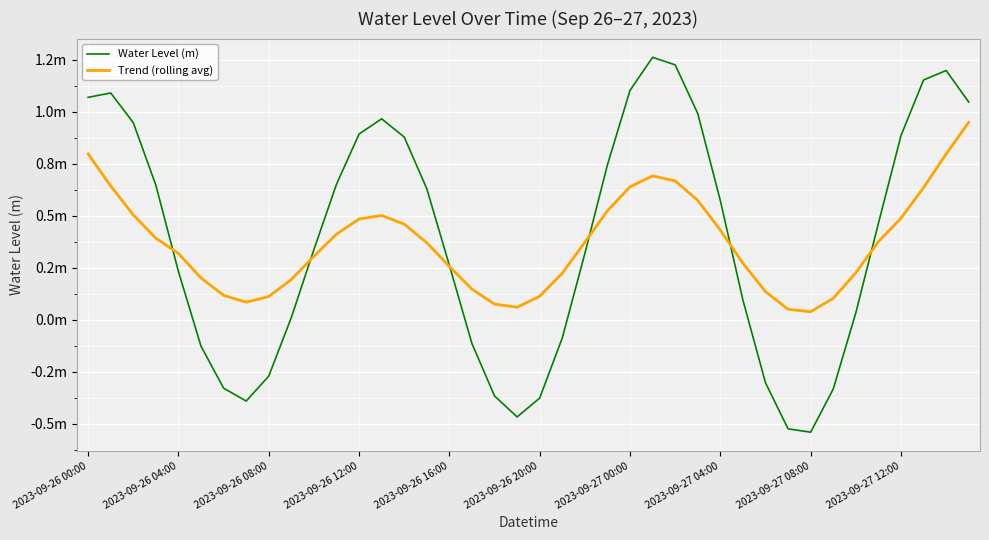

What are all the series names shown in the legend?

Water Level (m), Trend (rolling avg)